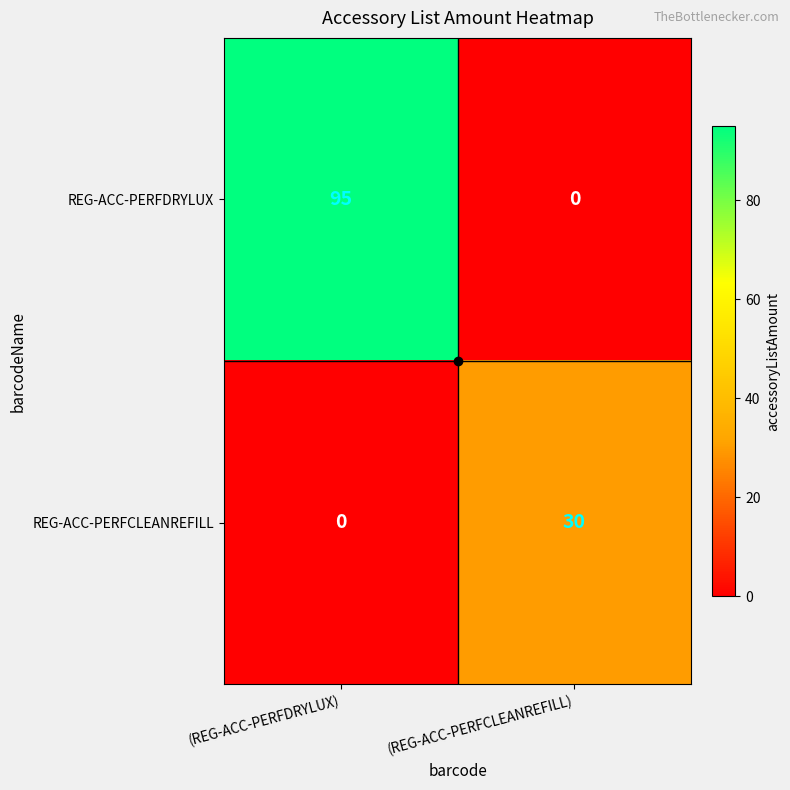

True or false: REG-ACC-PERFCLEANREFILL has a value of 6 at (REG-ACC-PERFCLEANREFILL).

False